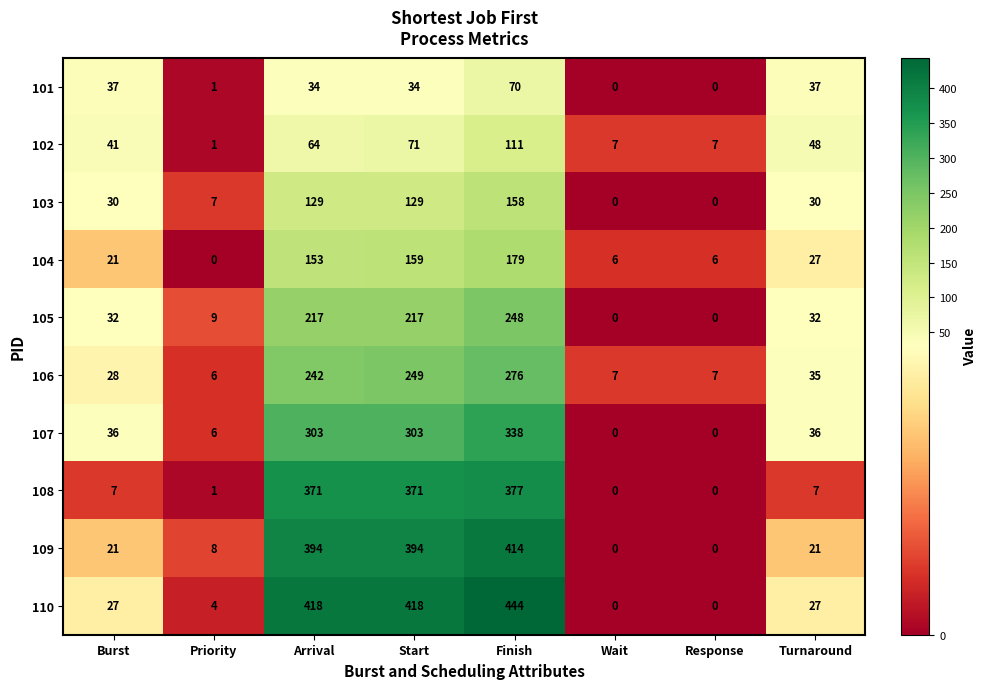

What value does the 104 series have at Finish, to the nearest 50?

200